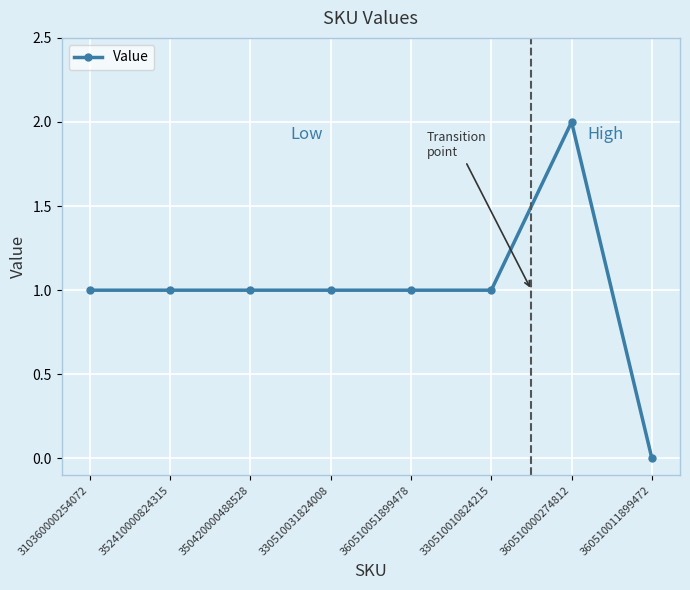

What is the ratio of the value at 360510051899478 to the value at 330510010824215?

1.0